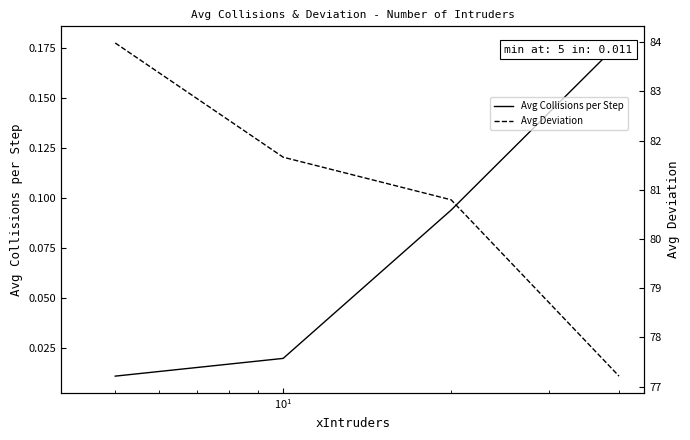

Which series has the largest total across all categories?

Avg Deviation